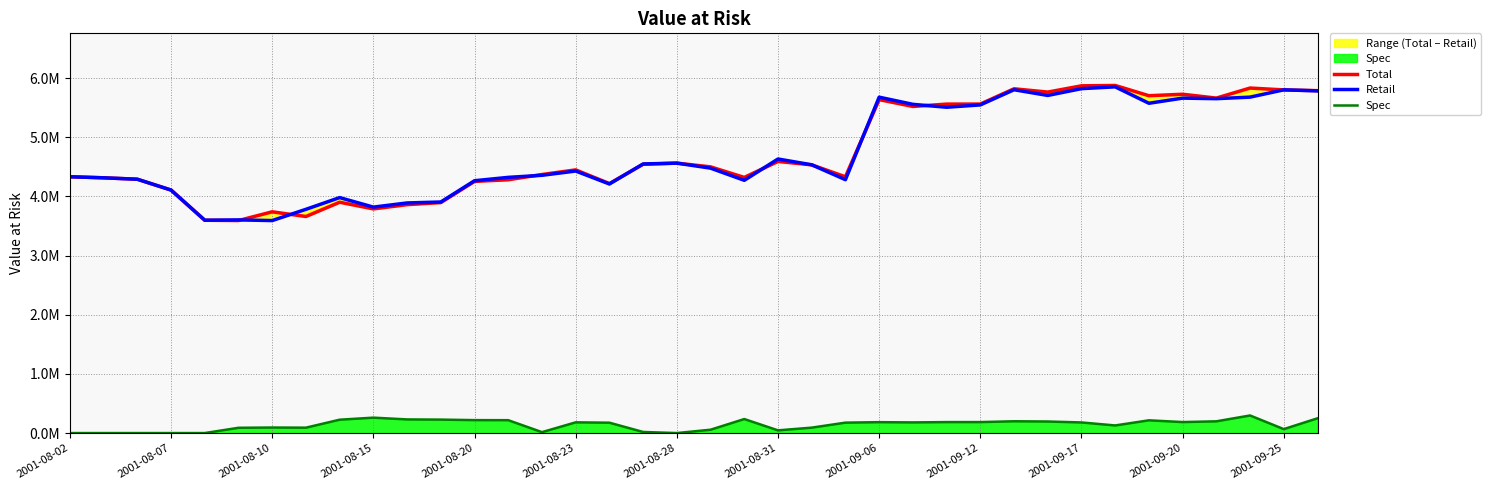

How many lines are shown in the chart?

3